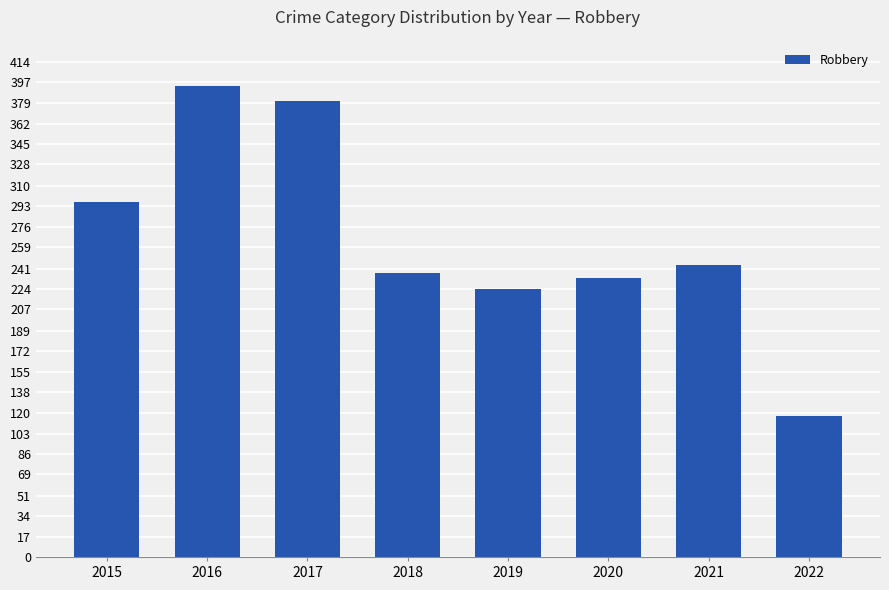

What is the greatest value displayed?

394